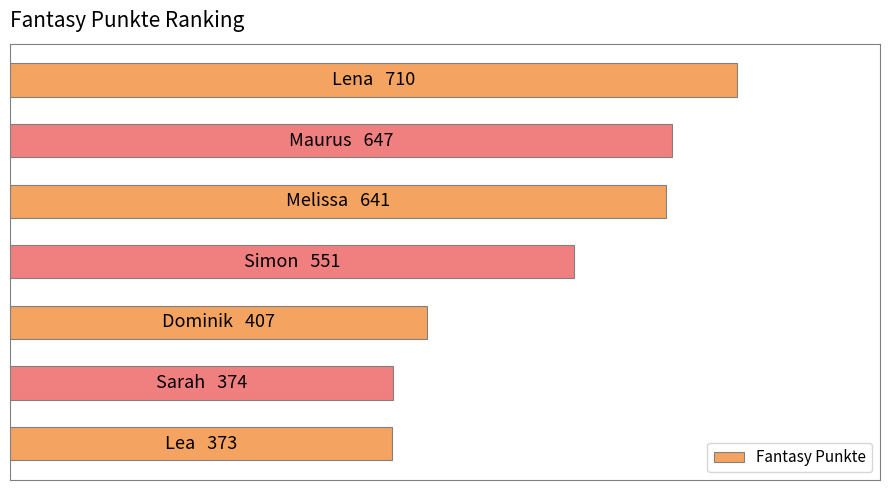

What is the maximum value shown in the chart?

710